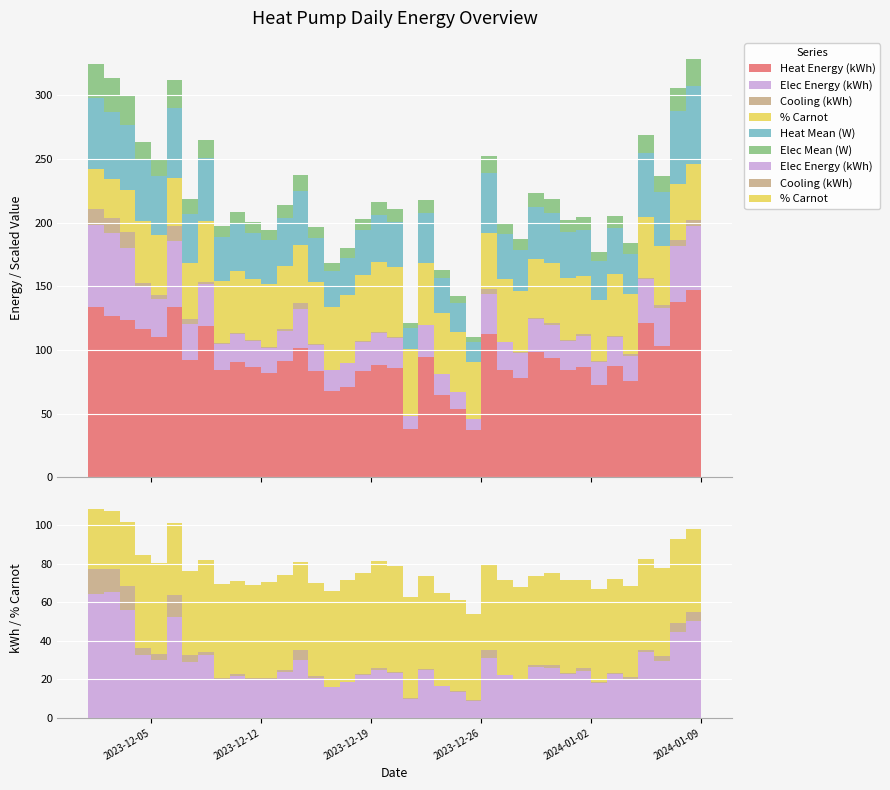

Reading left to right, list all the values displayed in this chart.

combined_elec_kwh: 2023-12-01=64.5	2023-12-02=65.4	2023-12-03=56.0	2023-12-04=32.7	2023-12-05=30.2	2023-12-06=52.2	2023-12-07=29.0	2023-12-08=32.9	2023-12-09=20.1	2023-12-10=21.9	2023-12-11=20.5	2023-12-12=20.2	2023-12-13=23.8	2023-12-14=30.3	2023-12-15=20.8	2023-12-16=15.9	2023-12-17=18.4	2023-12-18=22.1	2023-12-19=25.0	2023-12-20=23.3	2023-12-21=9.8	2023-12-22=24.6	2023-12-23=16.5	2023-12-24=13.6	2023-12-25=9.0	2023-12-26=31.3	2023-12-27=22.3	2023-12-28=19.8	2023-12-29=26.2	2023-12-30=25.8	2023-12-31=22.8	2024-01-01=24.6	2024-01-02=18.1	2024-01-03=22.9	2024-01-04=19.9	2024-01-05=34.0	2024-01-06=29.6	2024-01-07=44.5	2024-01-08=50.4	2024-01-09=51.3
combined_heat_kwh: 2023-12-01=133.5	2023-12-02=126.5	2023-12-03=123.7	2023-12-04=116.5	2023-12-05=109.8	2023-12-06=133.5	2023-12-07=91.6	2023-12-08=119.0	2023-12-09=84.4	2023-12-10=90.7	2023-12-11=86.8	2023-12-12=81.5	2023-12-13=91.3	2023-12-14=101.4	2023-12-15=83.0	2023-12-16=67.9	2023-12-17=71.2	2023-12-18=83.7	2023-12-19=87.8	2023-12-20=85.9	2023-12-21=38.0	2023-12-22=94.5	2023-12-23=64.5	2023-12-24=53.2	2023-12-25=36.8	2023-12-26=112.7	2023-12-27=83.9	2023-12-28=78.0	2023-12-29=97.9	2023-12-30=93.4	2023-12-31=84.4	2024-01-01=86.4	2024-01-02=72.4	2024-01-03=87.3	2024-01-04=75.5	2024-01-05=121.3	2024-01-06=103.4	2024-01-07=137.4	2024-01-08=147.3	2024-01-09=146.4
combined_cooling_kwh: 2023-12-01=12.9	2023-12-02=11.9	2023-12-03=12.5	2023-12-04=3.3	2023-12-05=3.2	2023-12-06=11.6	2023-12-07=3.8	2023-12-08=1.4	2023-12-09=0.7	2023-12-10=0.6	2023-12-11=0.4	2023-12-12=0.3	2023-12-13=1.2	2023-12-14=4.8	2023-12-15=0.9	2023-12-16=0.3	2023-12-17=0.3	2023-12-18=0.9	2023-12-19=1.1	2023-12-20=0.5	2023-12-21=0.3	2023-12-22=0.6	2023-12-23=0.1	2023-12-24=0.3	2023-12-25=0.3	2023-12-26=3.7	2023-12-27=0.3	2023-12-28=0.2	2023-12-29=1.1	2023-12-30=1.8	2023-12-31=0.5	2024-01-01=1.4	2024-01-02=0.5	2024-01-03=0.7	2024-01-04=1.1	2024-01-05=1.2	2024-01-06=2.6	2024-01-07=4.6	2024-01-08=4.7	2024-01-09=6.1
combined_prc_carnot: 2023-12-01=31.3	2023-12-02=30.1	2023-12-03=33.1	2023-12-04=48.6	2023-12-05=47.3	2023-12-06=37.3	2023-12-07=43.7	2023-12-08=48.0	2023-12-09=48.5	2023-12-10=48.5	2023-12-11=48.1	2023-12-12=50.0	2023-12-13=49.3	2023-12-14=45.8	2023-12-15=48.2	2023-12-16=49.5	2023-12-17=52.9	2023-12-18=52.2	2023-12-19=55.2	2023-12-20=55.0	2023-12-21=52.9	2023-12-22=48.4	2023-12-23=48.2	2023-12-24=47.1	2023-12-25=44.7	2023-12-26=44.3	2023-12-27=49.3	2023-12-28=48.0	2023-12-29=46.2	2023-12-30=47.6	2023-12-31=48.5	2024-01-01=45.6	2024-01-02=48.5	2024-01-03=48.6	2024-01-04=47.5	2024-01-05=47.5	2024-01-06=45.7	2024-01-07=43.7	2024-01-08=43.3	2024-01-09=42.4
combined_elec_mean: 2023-12-01=2688.0	2023-12-02=2726.9	2023-12-03=2336.2	2023-12-04=1364.7	2023-12-05=1259.3	2023-12-06=2175.6	2023-12-07=1209.5	2023-12-08=1369.2	2023-12-09=838.0	2023-12-10=912.5	2023-12-11=852.6	2023-12-12=840.8	2023-12-13=992.0	2023-12-14=1264.2	2023-12-15=867.5	2023-12-16=664.1	2023-12-17=767.6	2023-12-18=922.8	2023-12-19=1042.5	2023-12-20=969.0	2023-12-21=406.9	2023-12-22=1026.9	2023-12-23=686.1	2023-12-24=566.0	2023-12-25=375.6	2023-12-26=1304.3	2023-12-27=927.4	2023-12-28=824.0	2023-12-29=1093.0	2023-12-30=1073.3	2023-12-31=976.9	2024-01-01=1025.0	2024-01-02=753.8	2024-01-03=953.7	2024-01-04=830.8	2024-01-05=1417.1	2024-01-06=1231.6	2024-01-07=1856.0	2024-01-08=2098.8	2024-01-09=2138.3
combined_heat_mean: 2023-12-01=5565.2	2023-12-02=5268.9	2023-12-03=5156.8	2023-12-04=4853.6	2023-12-05=4574.7	2023-12-06=5564.4	2023-12-07=3819.4	2023-12-08=4959.5	2023-12-09=3518.6	2023-12-10=3778.0	2023-12-11=3619.1	2023-12-12=3398.6	2023-12-13=3805.8	2023-12-14=4226.4	2023-12-15=3460.0	2023-12-16=2830.4	2023-12-17=2967.7	2023-12-18=3487.3	2023-12-19=3661.6	2023-12-20=3581.9	2023-12-21=1584.3	2023-12-22=3939.6	2023-12-23=2686.7	2023-12-24=2218.5	2023-12-25=1532.4	2023-12-26=4697.0	2023-12-27=3496.2	2023-12-28=3251.6	2023-12-29=4082.3	2023-12-30=3893.3	2023-12-31=3614.7	2024-01-01=3599.7	2024-01-02=3018.0	2024-01-03=3637.8	2024-01-04=3145.5	2024-01-05=5054.7	2024-01-06=4308.8	2024-01-07=5725.4	2024-01-08=6138.6	2024-01-09=6100.6